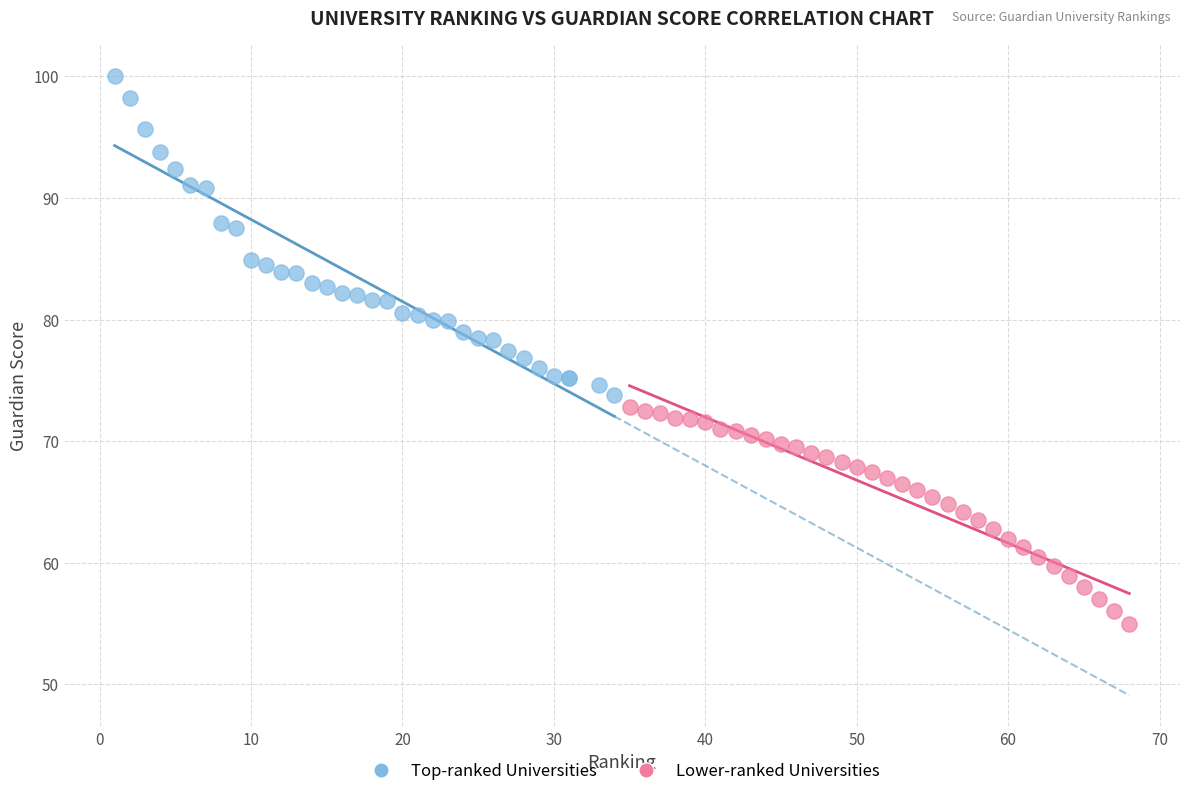

Which series contains the highest Y value?

Top-ranked Universities